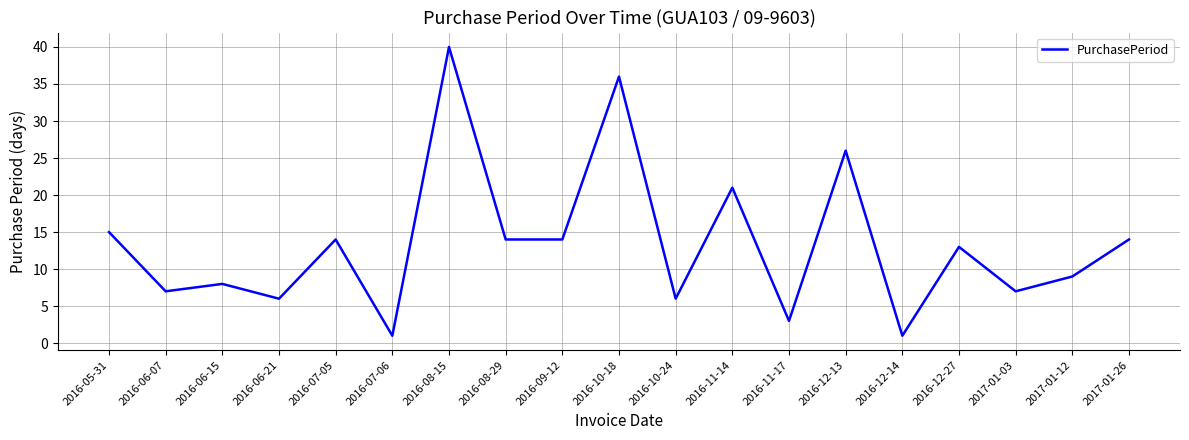

True or false: the data shows 14 at 2016-09-12.

True